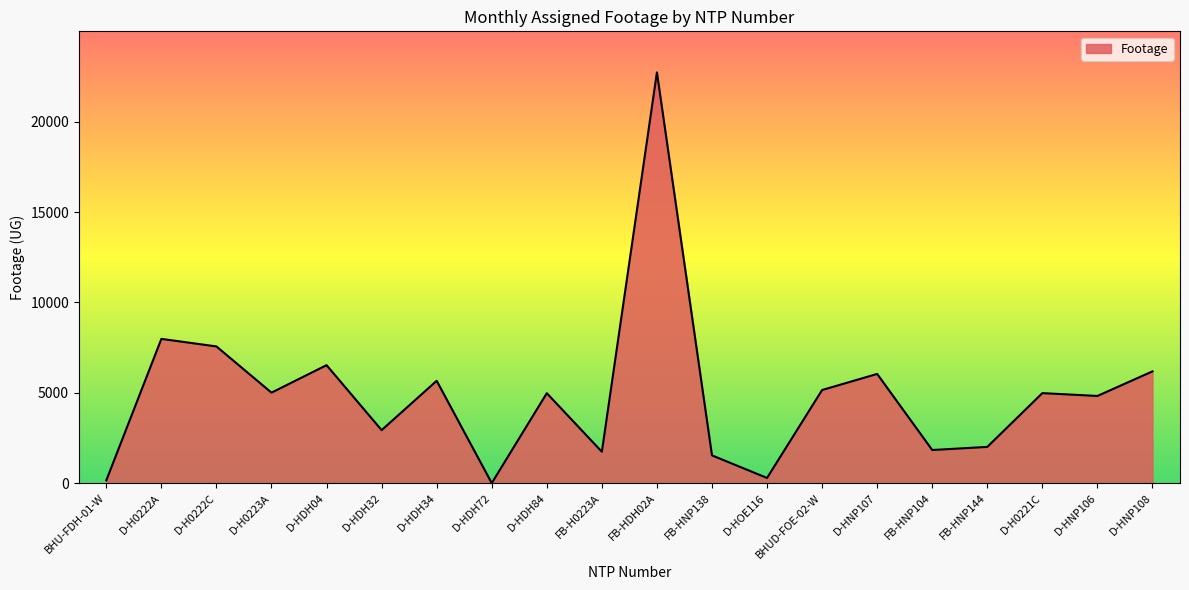

True or false: there are more than 0 points higher than both neighbors.

True